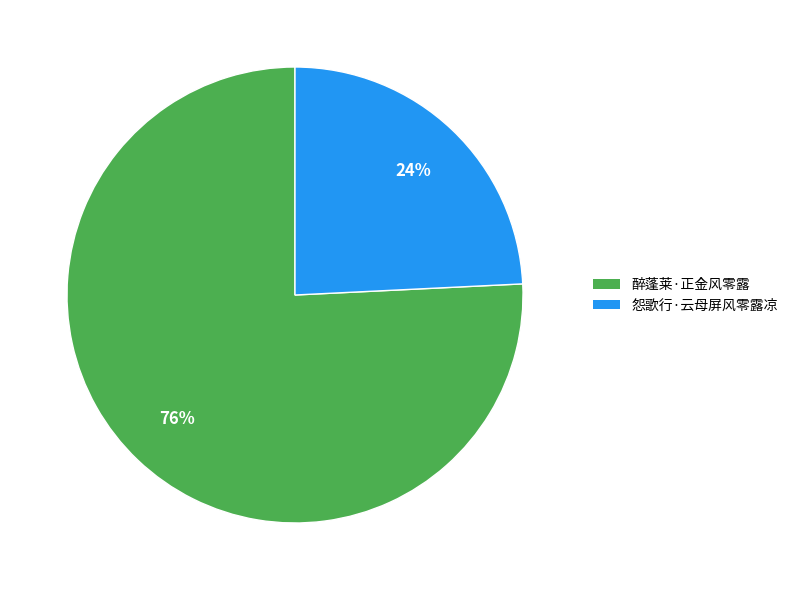

Count the number of slices in the pie.

2